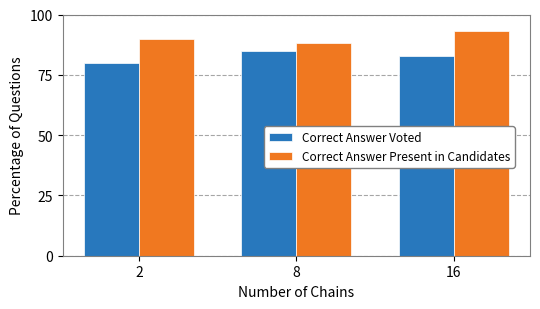

Does the chart contain stacked bars?

No